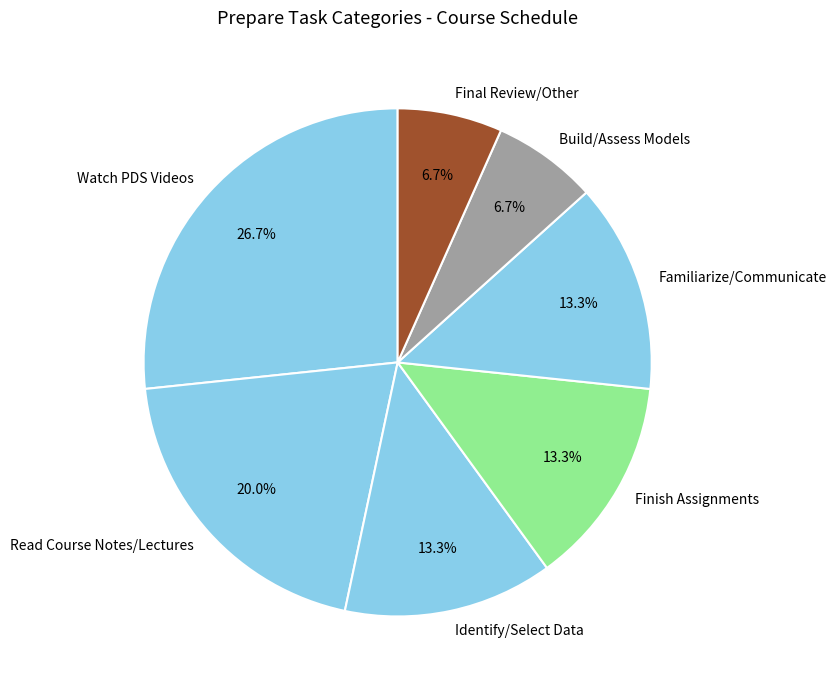

Which slice is the largest?

Watch PDS Videos